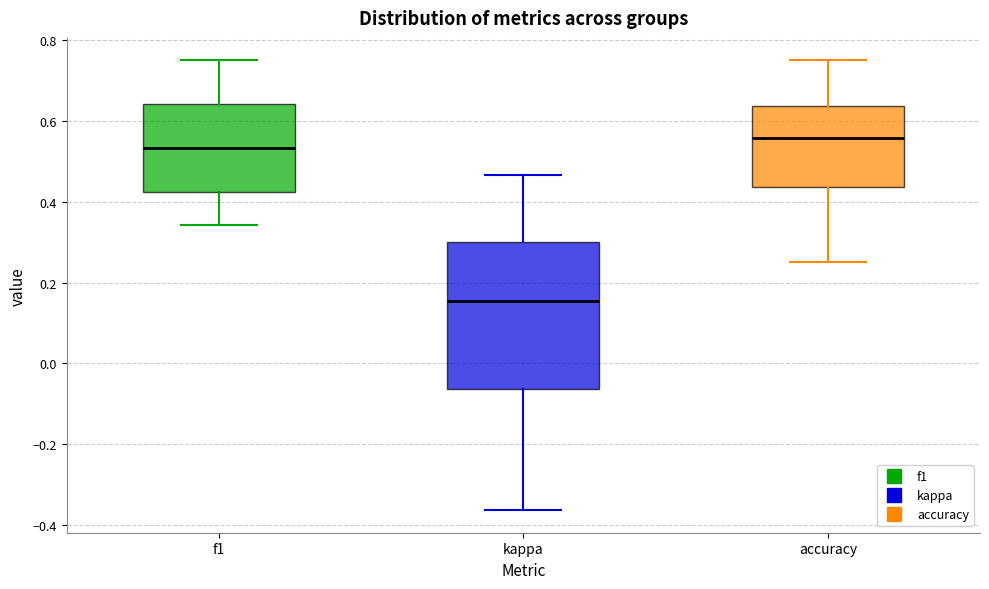

Reading left to right, read every box against the y-axis: the position of its median line, the range the box covers, and the ends of its whiskers. The values are not printed on the chart, so give them approximately, as read against the axis.

f1: median 0.54, box 0.42 to 0.64, whiskers 0.34 to 0.76
kappa: median 0.16, box -0.06 to 0.30, whiskers -0.36 to 0.46
accuracy: median 0.56, box 0.44 to 0.64, whiskers 0.26 to 0.76